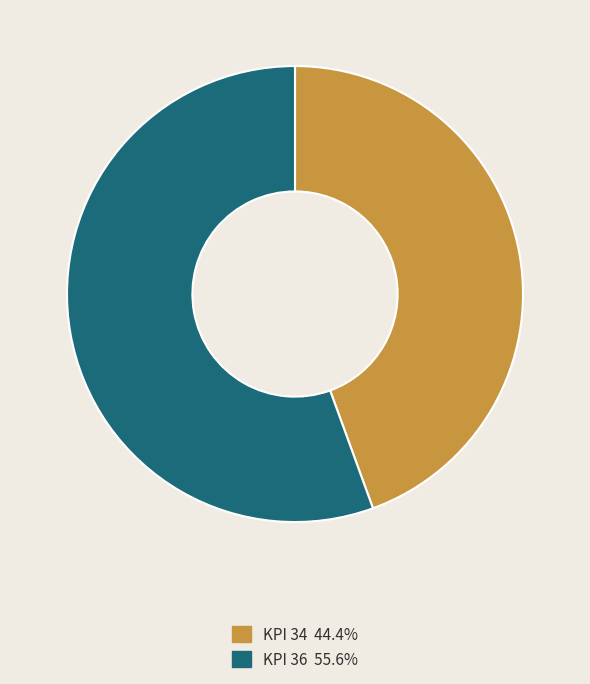

Does any single category account for the majority?

Yes